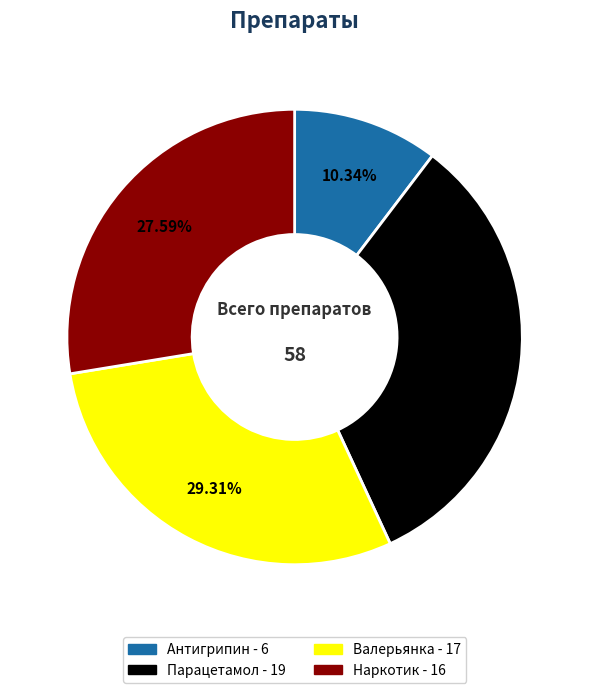

To the nearest percent, what percentage of the pie is Валерьянка?

29%